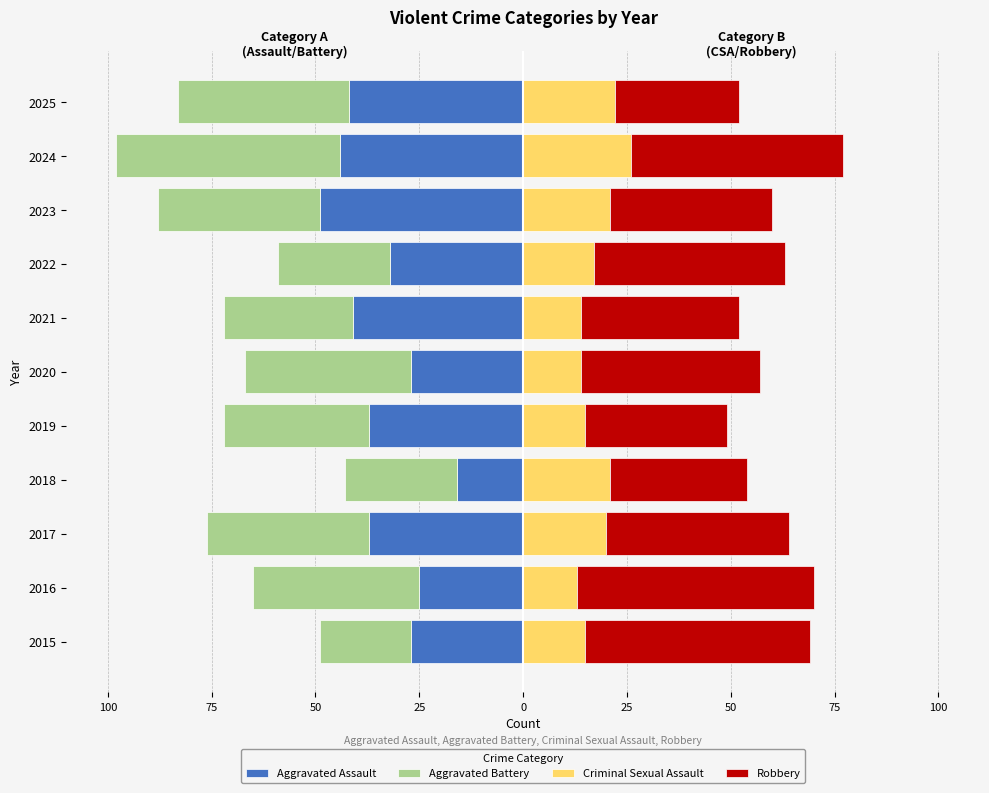

What are all the series names shown in the legend?

Aggravated Assault, Aggravated Battery, Criminal Sexual Assault, Robbery